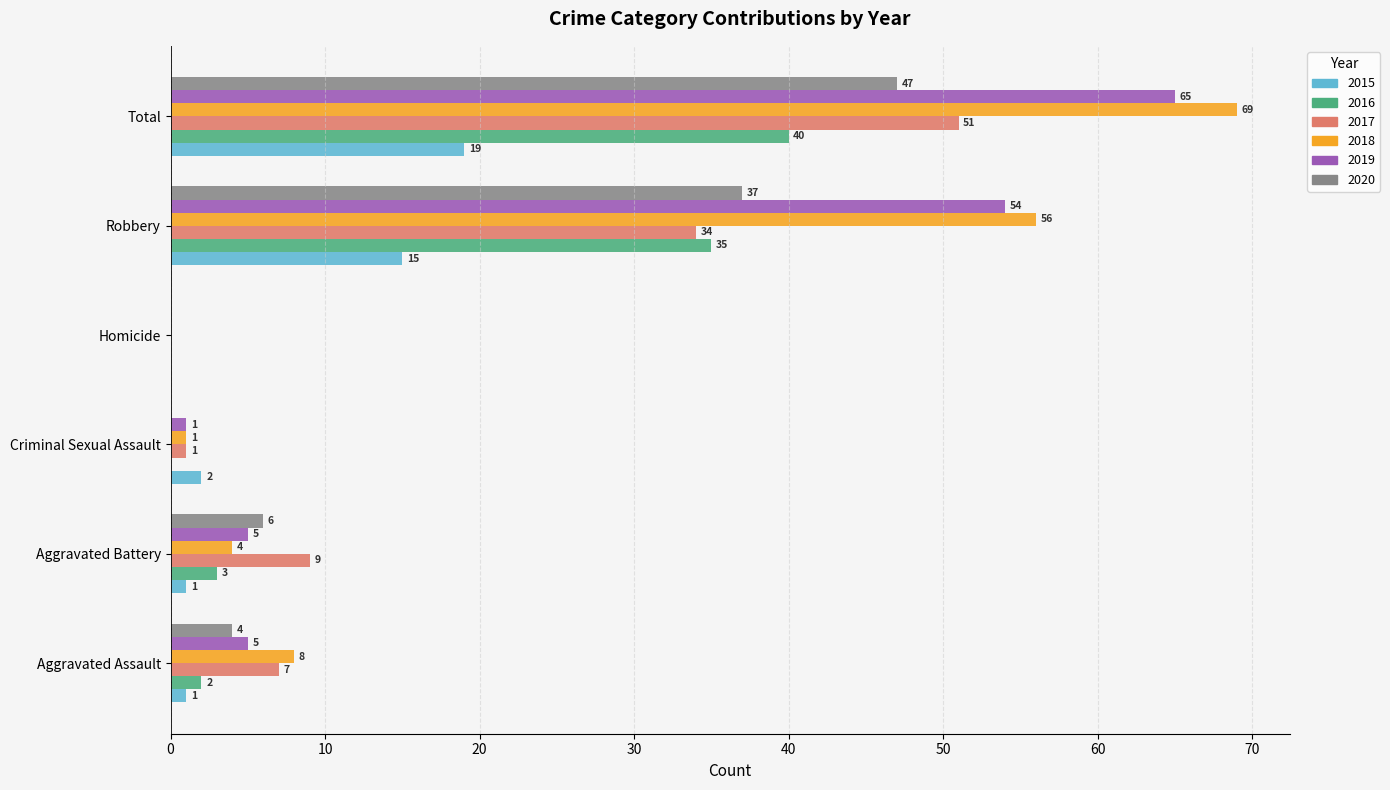

Where is 2015 nearest to the value 9?

Robbery